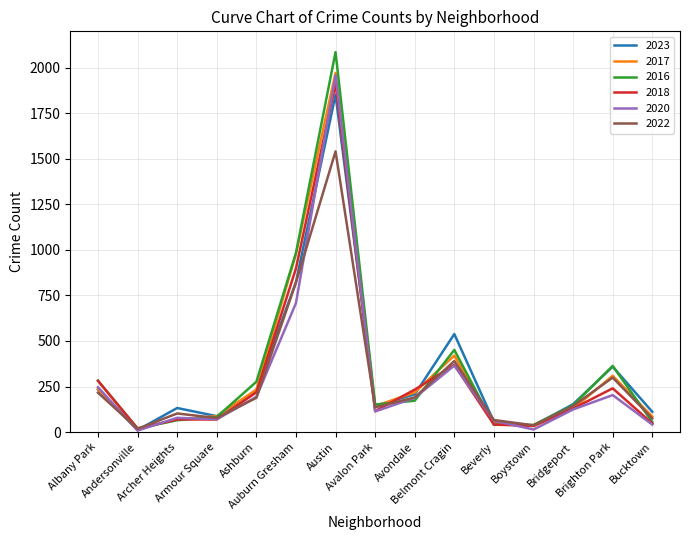

Is this an area chart (filled region under the line)?

No